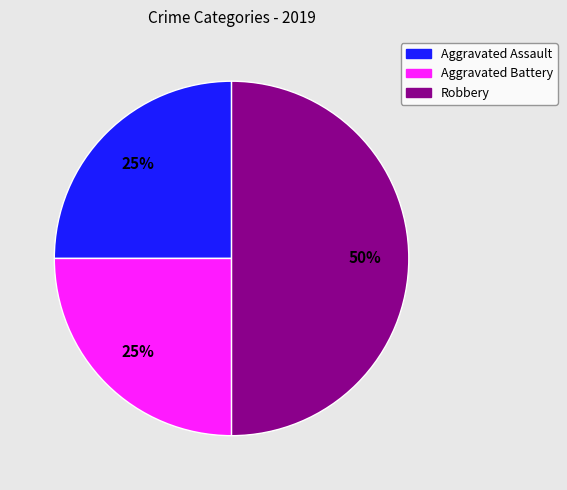

What percentage is the Aggravated Assault slice, to the nearest percent?

25%